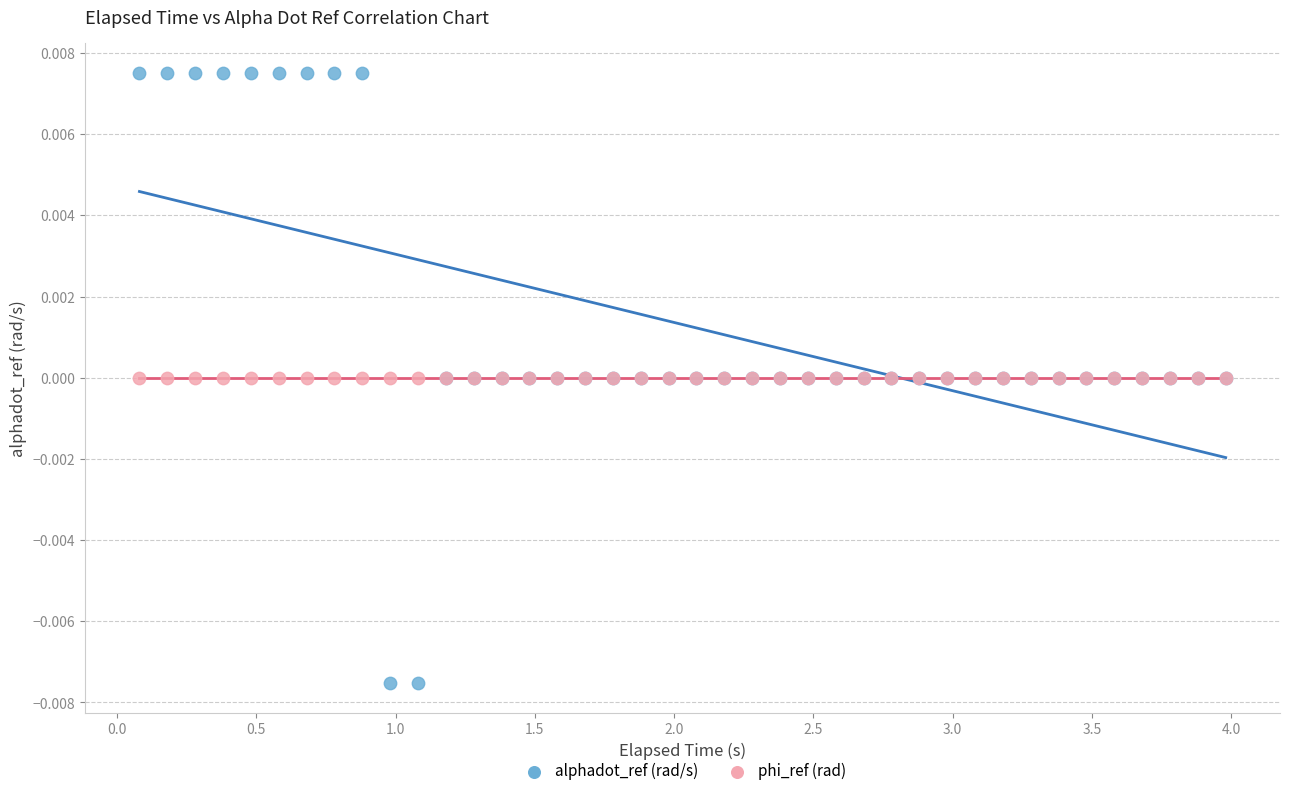

What are all the series names shown in the legend?

alphadot_ref (rad/s), phi_ref (rad)